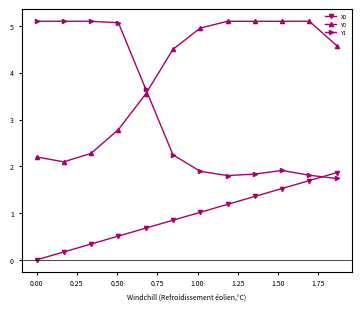

Which series has the widest spread of values?

Y1